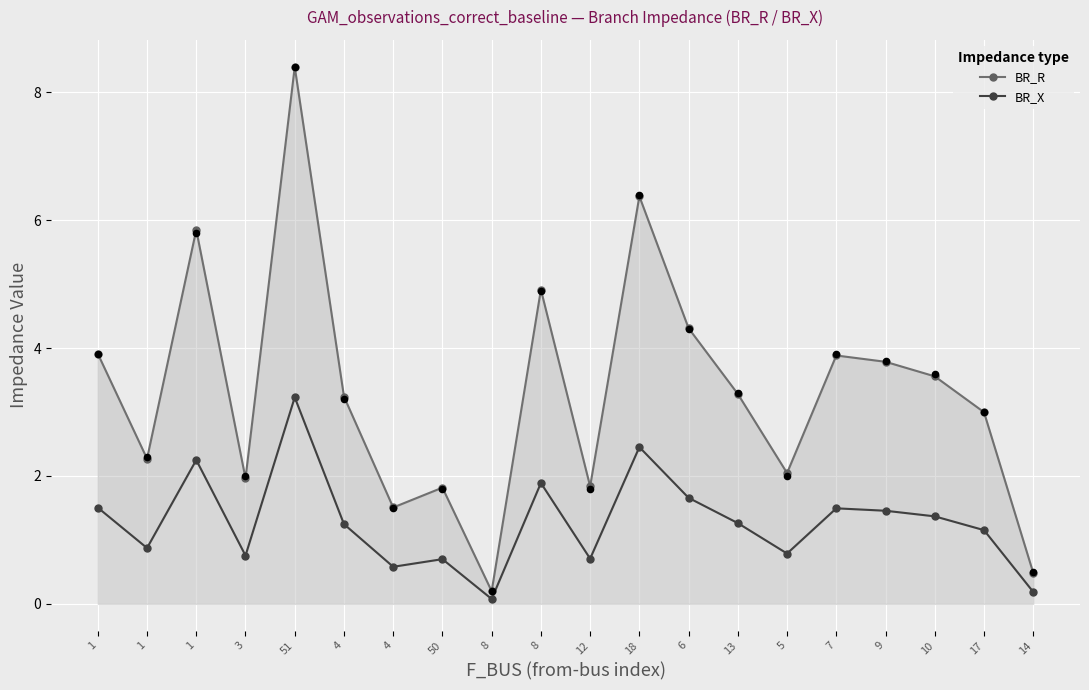

Which series reaches the minimum Y coordinate?

BR_X